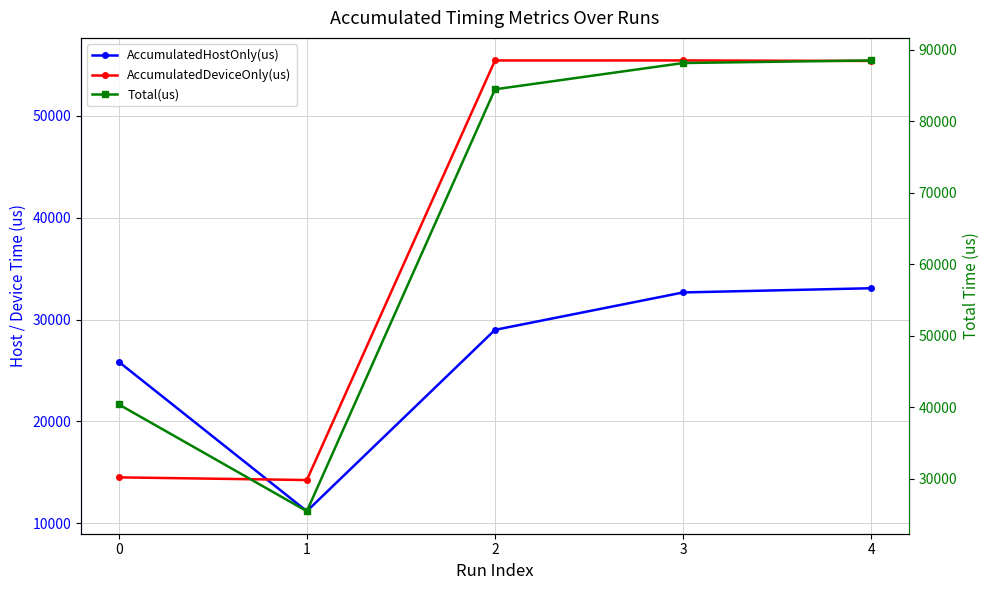

Where does the AccumulatedDeviceOnly(us) series first go above 55405?

2